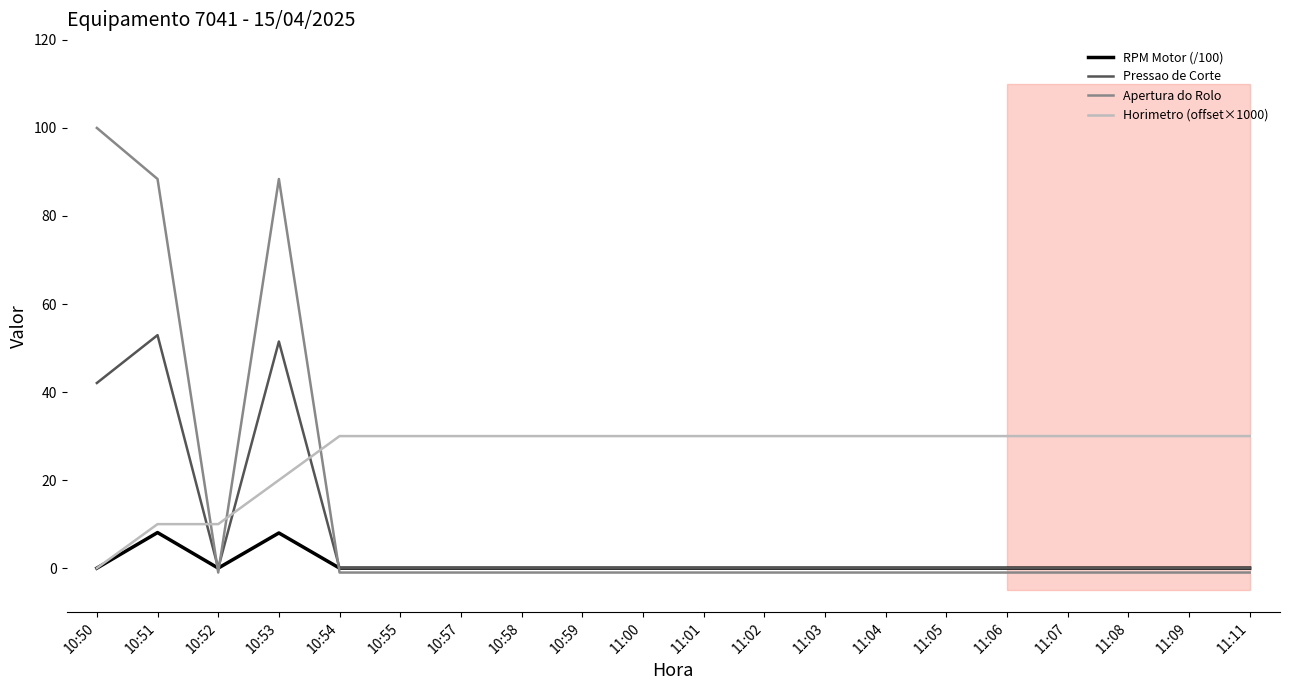

Which category has the lowest value in the Apertura do Rolo series?

10:52